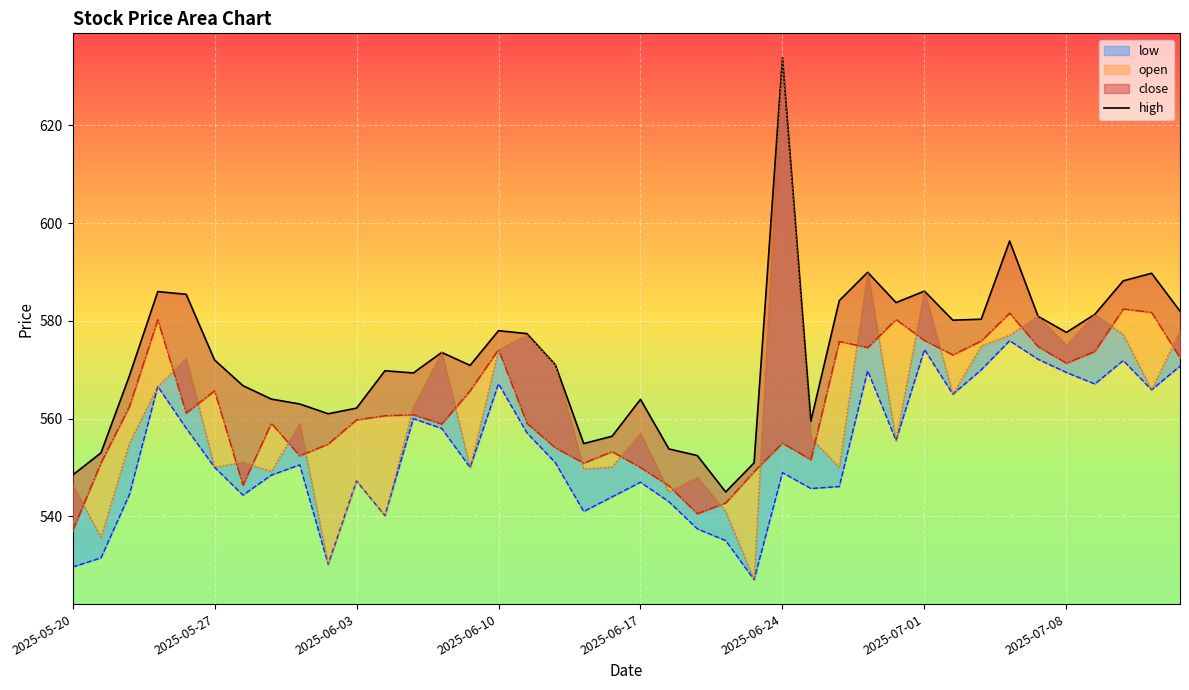

What is the ratio of the value at 19 to the value at 12?

1.0